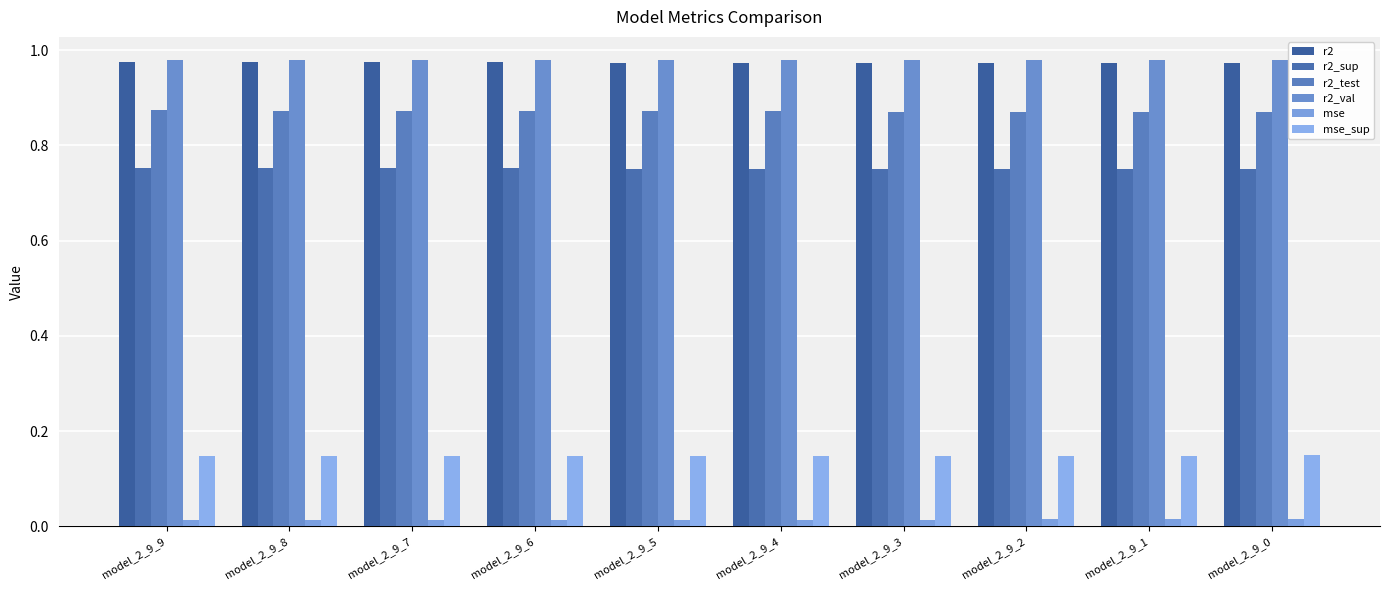

How many groups of bars are there?

10